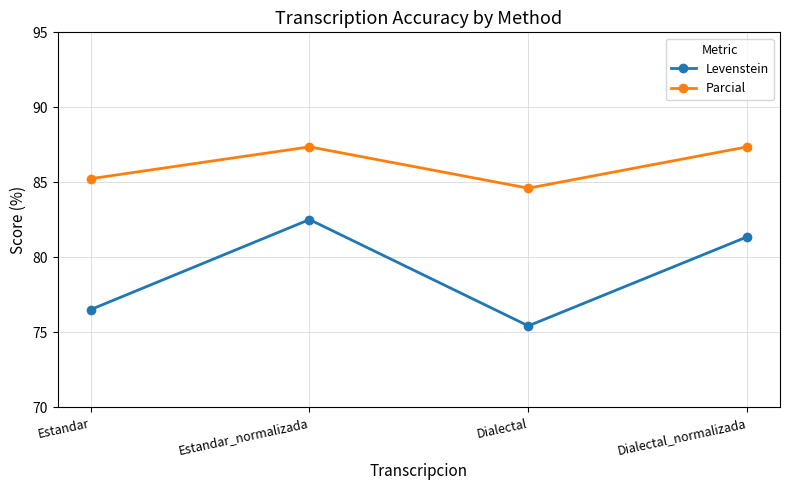

Which category has the lowest value in the Levenstein series?

Dialectal